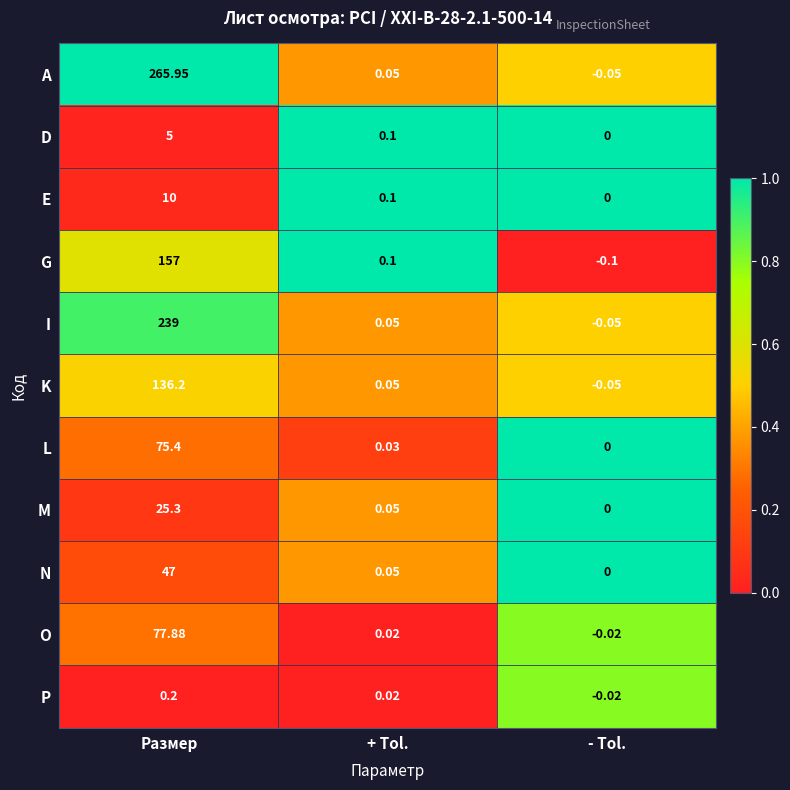

Is the value of A at - Tol. greater than the value of P at + Tol.?

No